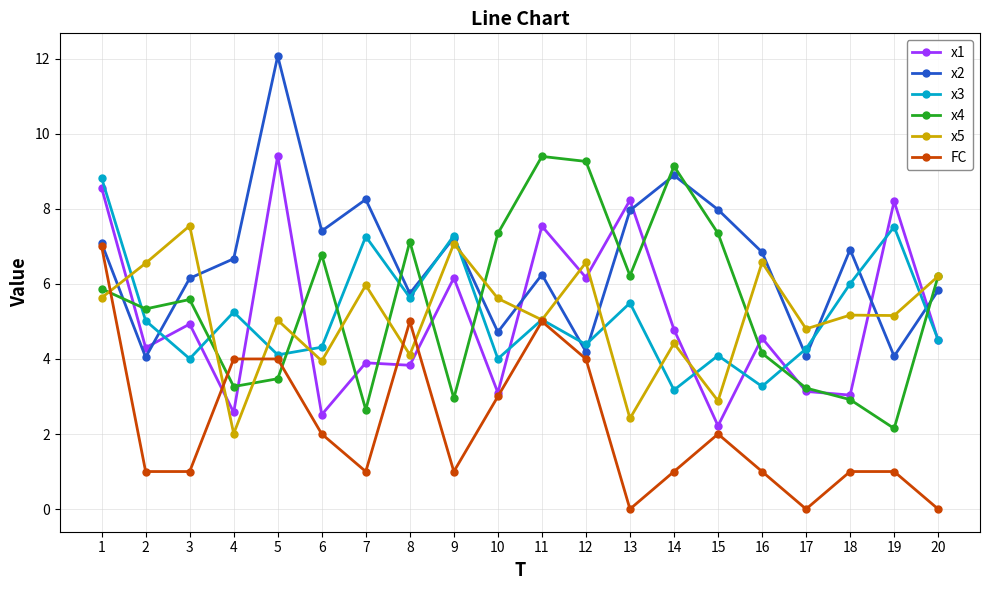

Which series has the widest spread of values?

x2